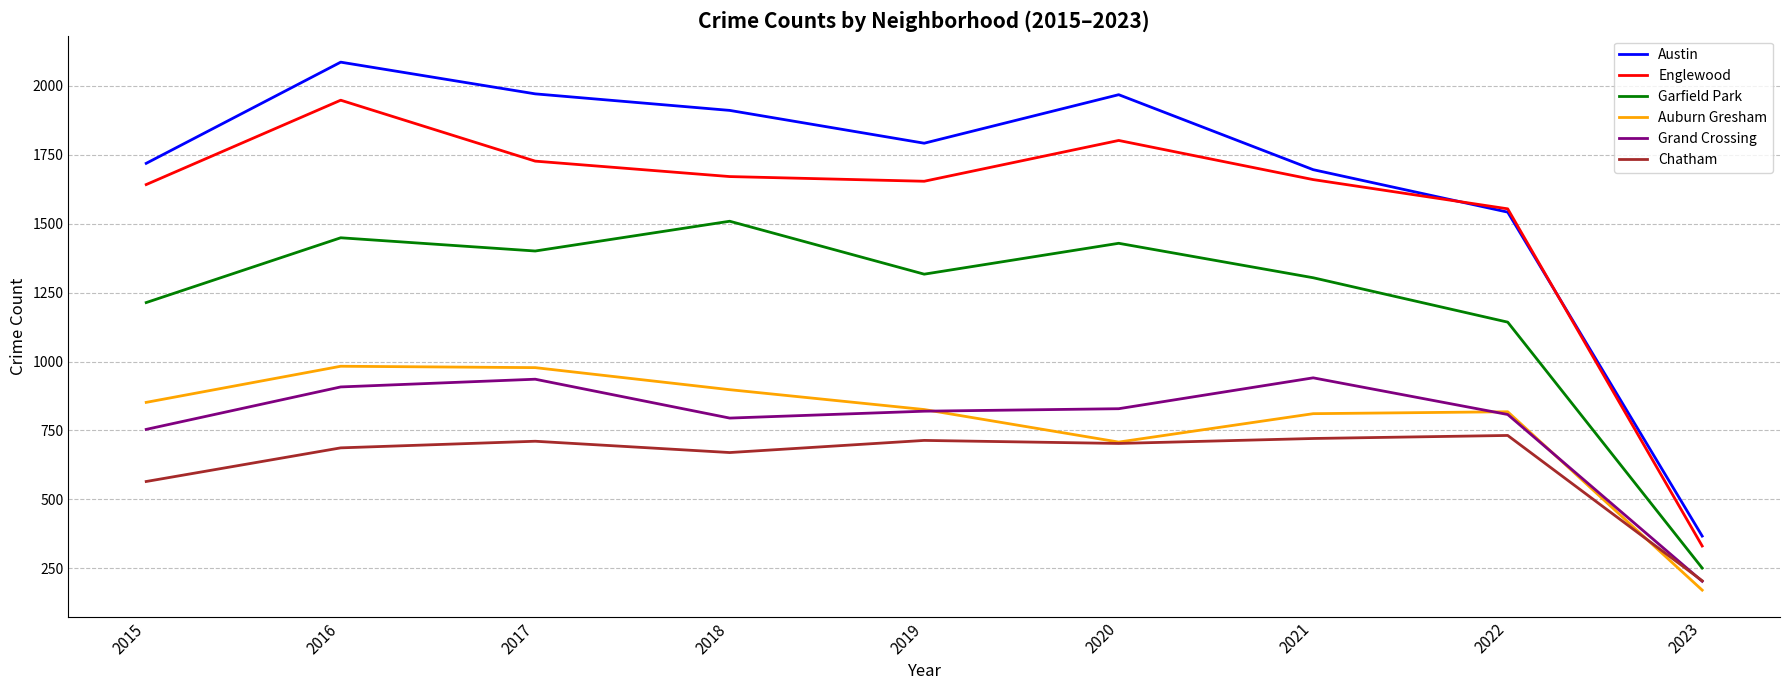

At which category is the sum across all series the highest?

2016